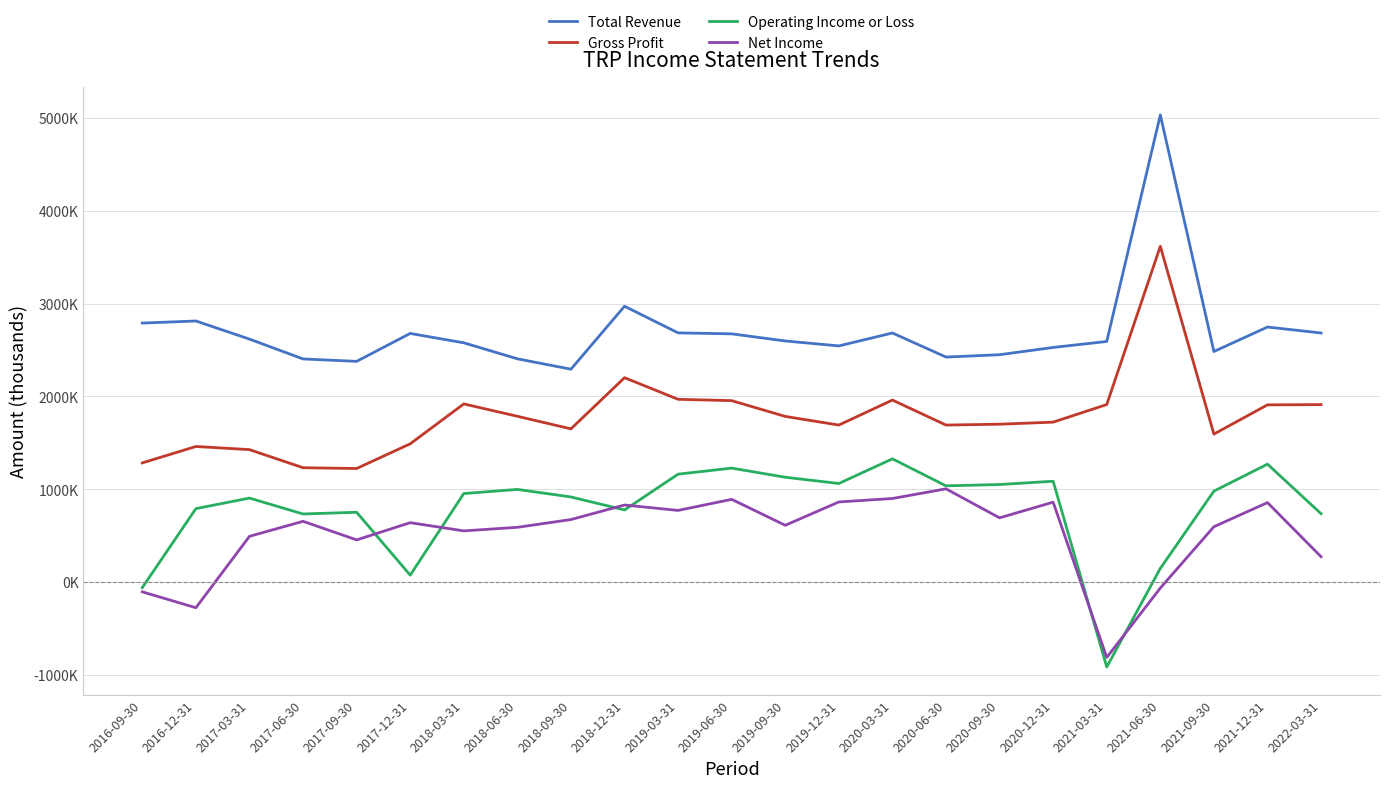

What are all the series names shown in the legend?

Total Revenue, Gross Profit, Operating Income or Loss, Net Income